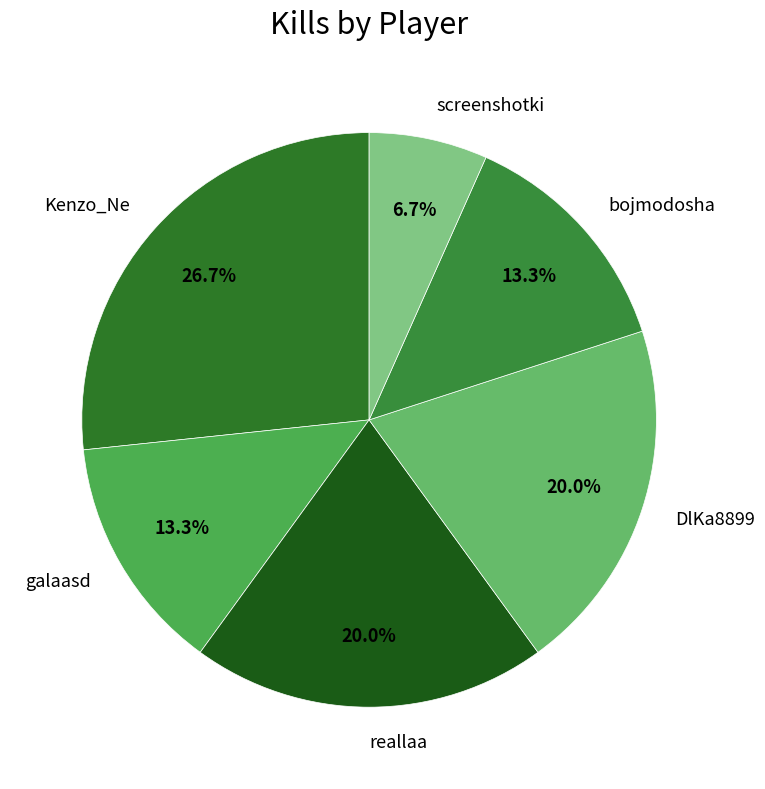

What percentage is NOT represented by bojmodosha?

86.7%